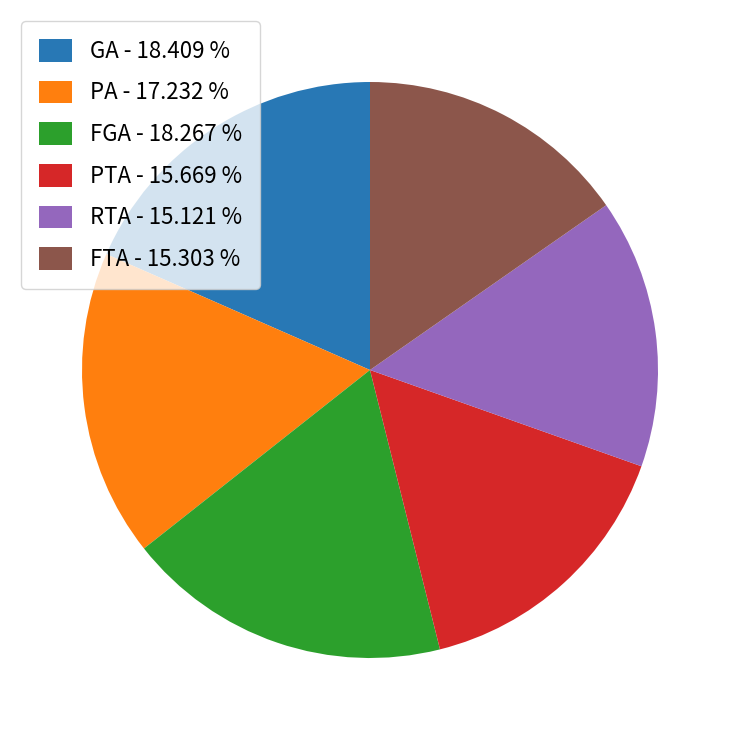

True or false: PTA accounts for 24% of the total.

False